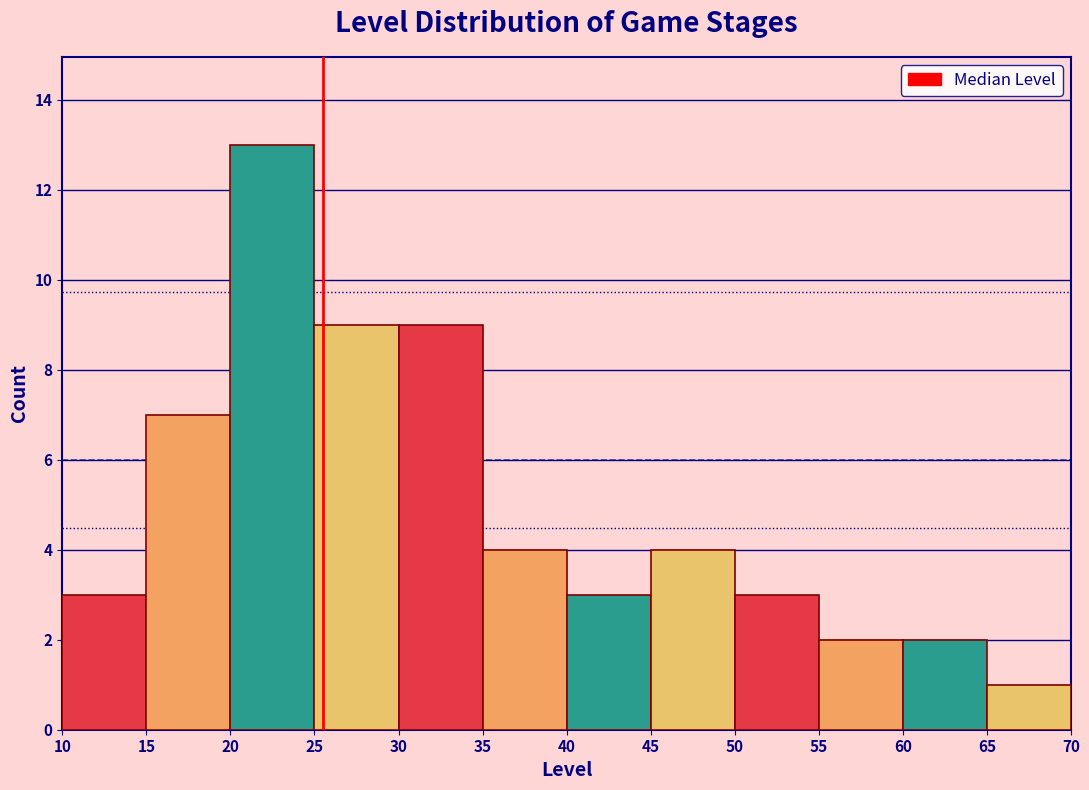

Which range on the x-axis has the tallest bar?

20 to 25